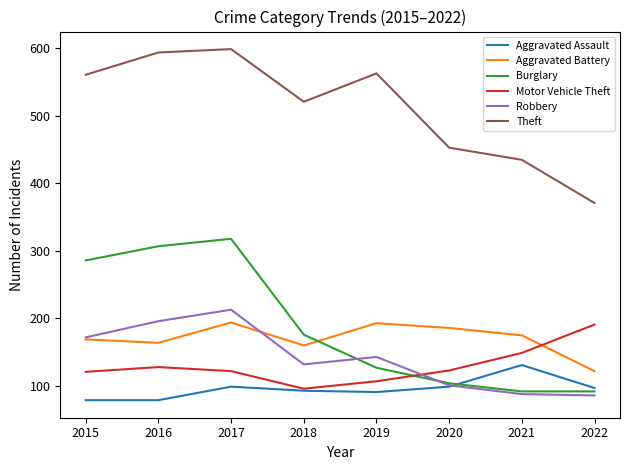

Which series changed the most between 2016 and 2019?

Burglary